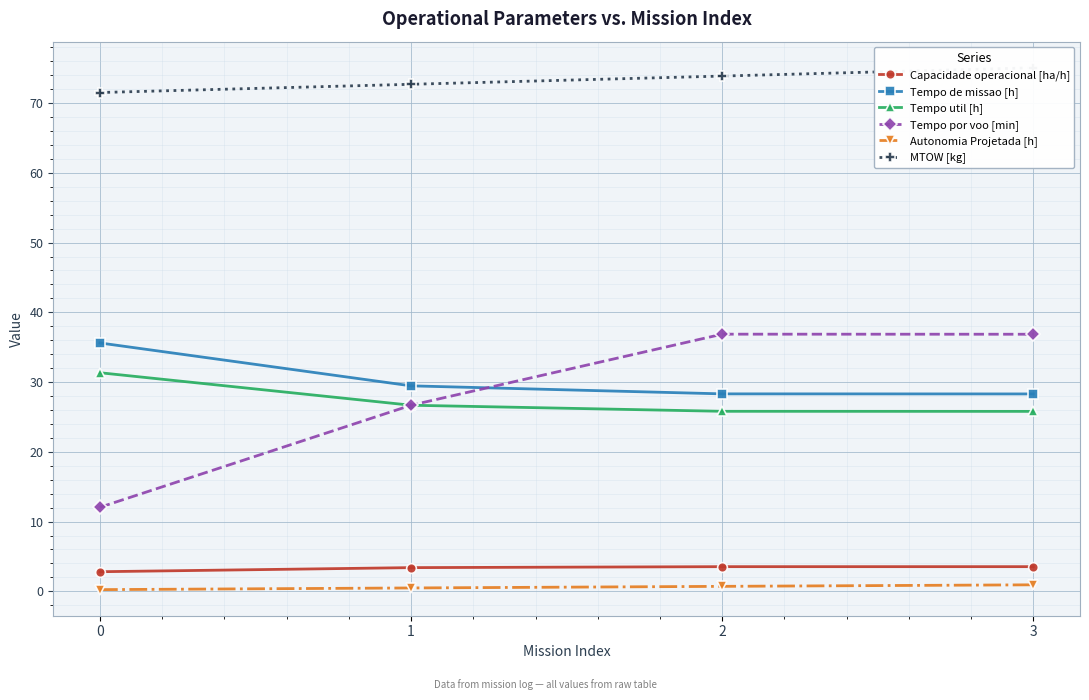

Does the chart display data point markers on the line(s)?

Yes